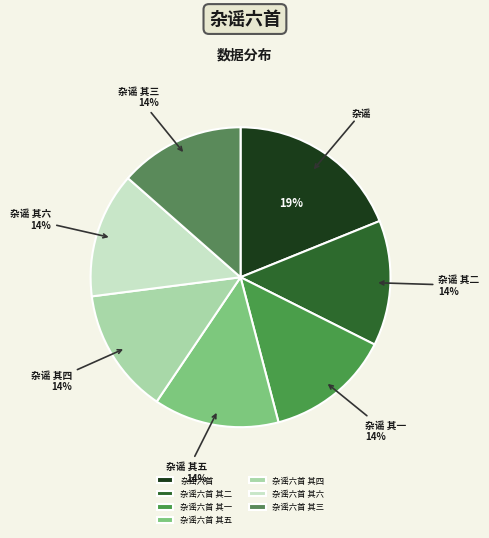

How many slices are in this pie chart?

7